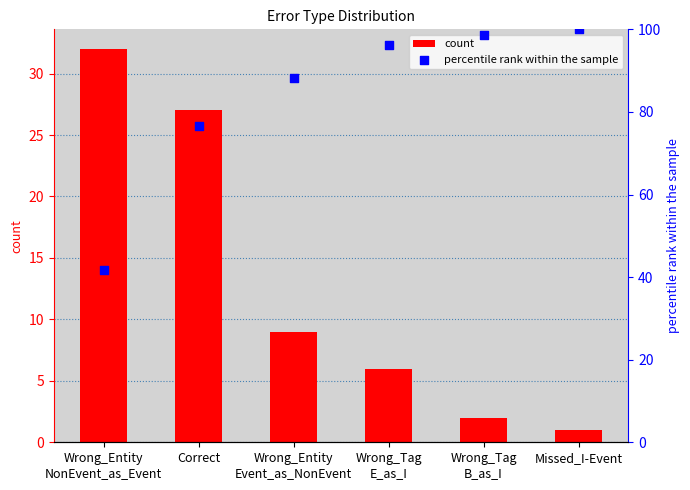

Which series has the widest spread of Y values?

percentile rank within the sample